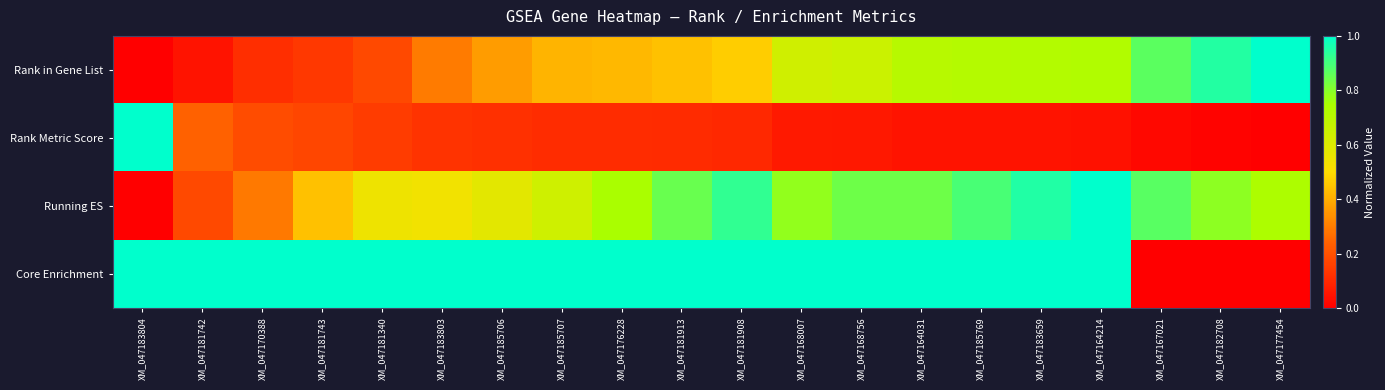

What is the total value across all series at XM_047183803?

2.0